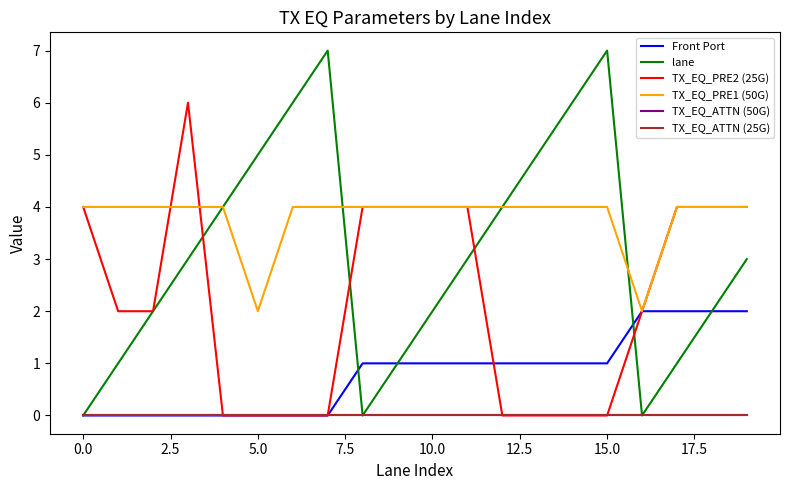

Does the chart have visible grid lines?

No